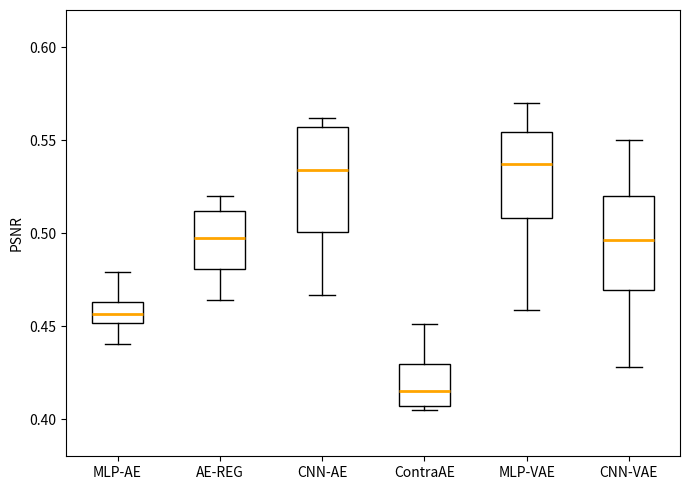

Comparing the boxes themselves (not the whiskers), which one is the tallest?

CNN-AE